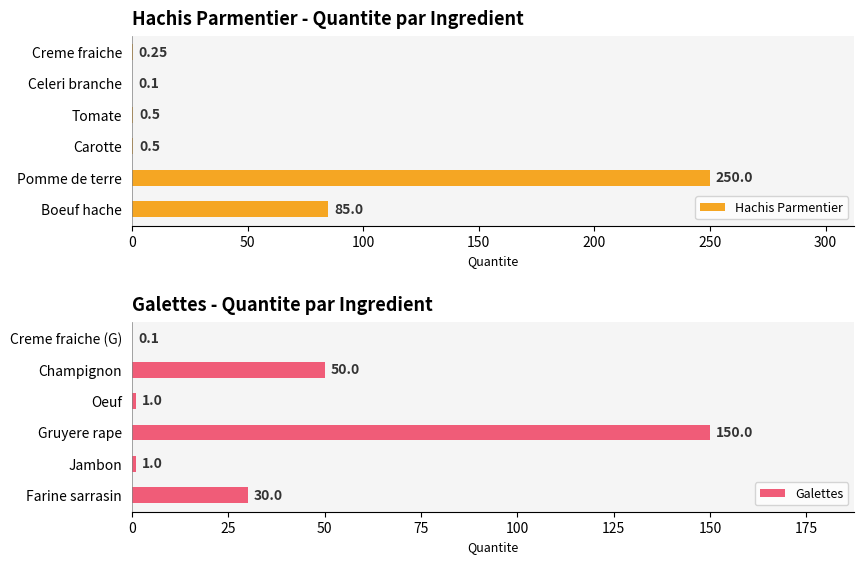

What are all the series names shown in the legend?

Hachis Parmentier, Galettes